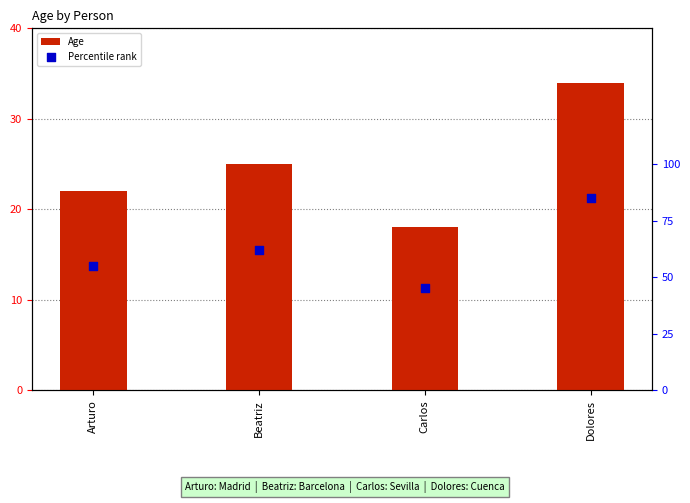

What is the total value across all series at Carlos?

63